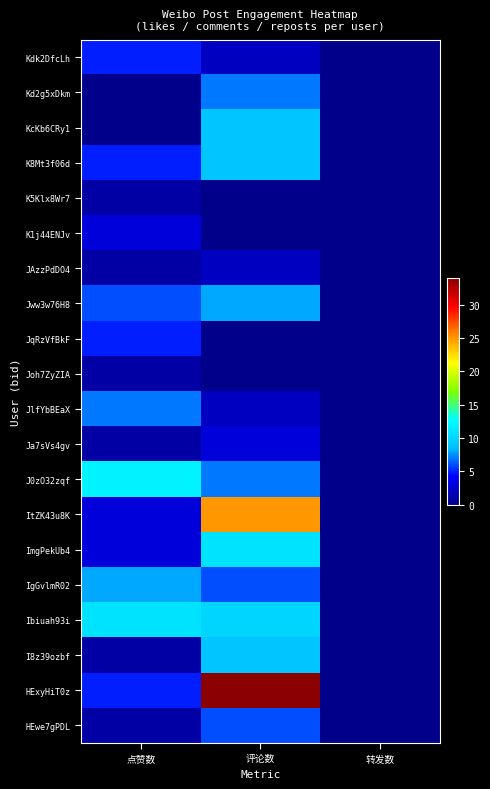

Reading left to right, transcribe all the data shown in this chart.

Kdk2DfcLh: 点赞数=5	评论数=2	转发数=0
Kd2g5xDkm: 点赞数=0	评论数=7	转发数=0
KcKb6CRy1: 点赞数=0	评论数=9	转发数=0
K8Mt3f06d: 点赞数=5	评论数=9	转发数=0
K5Klx8Wr7: 点赞数=1	评论数=0	转发数=0
K1j44ENJv: 点赞数=3	评论数=0	转发数=0
JAzzPdDO4: 点赞数=1	评论数=2	转发数=0
Jww3w76H8: 点赞数=6	评论数=8	转发数=0
JqRzVfBkF: 点赞数=5	评论数=0	转发数=0
Joh7ZyZIA: 点赞数=1	评论数=0	转发数=0
JlfYbBEaX: 点赞数=7	评论数=2	转发数=0
Ja7sVs4gv: 点赞数=1	评论数=3	转发数=0
J0zO32zqf: 点赞数=12	评论数=7	转发数=0
ItZK43u8K: 点赞数=3	评论数=25	转发数=0
ImgPekUb4: 点赞数=3	评论数=11	转发数=0
IgGvlmR02: 点赞数=8	评论数=6	转发数=0
Ibiuah93i: 点赞数=11	评论数=10	转发数=0
I8z39ozbf: 点赞数=1	评论数=9	转发数=0
HExyHiT0z: 点赞数=5	评论数=34	转发数=0
HEwe7gPDL: 点赞数=1	评论数=6	转发数=0